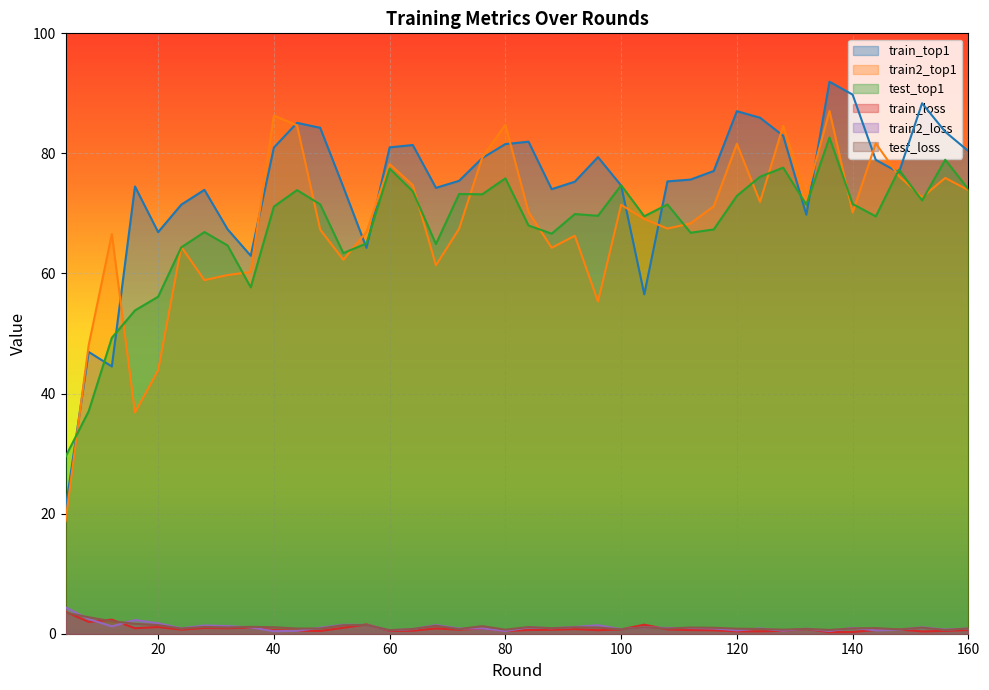

Rank the categories by train2_top1 value from highest to lowest.

136, 40, 80, 44, 128, 144, 120, 76, 60, 148, 156, 64, 160, 132, 152, 124, 100, 116, 84, 140, 104, 112, 108, 72, 48, 56, 12, 92, 24, 88, 52, 68, 36, 32, 28, 96, 8, 20, 16, 4